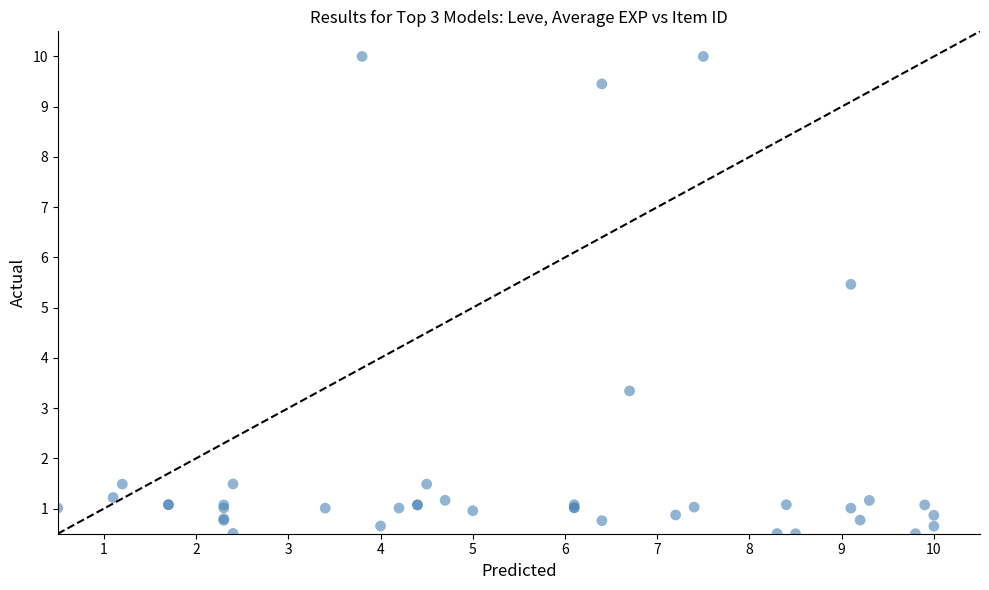

What Y value in the scatter plot is closest to 5?

5.5